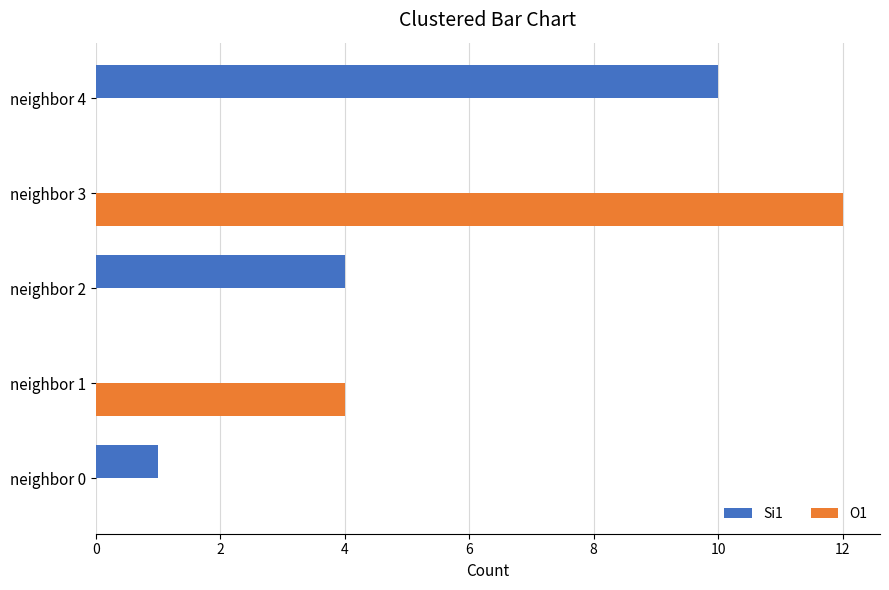

What is the greatest value displayed?

12